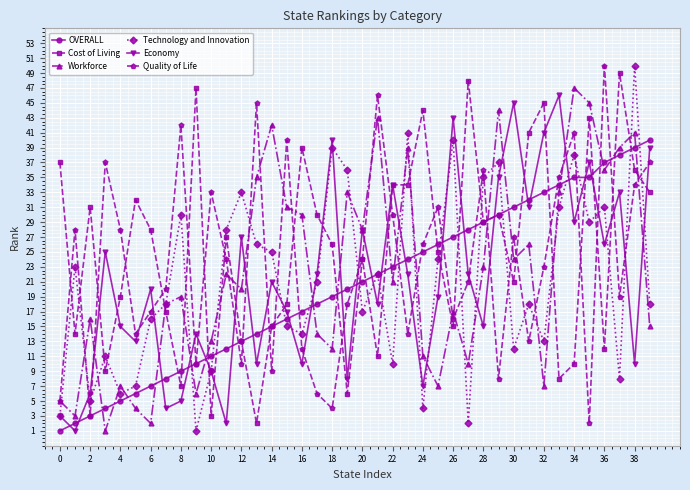

What is the highest value of the Economy series?

46